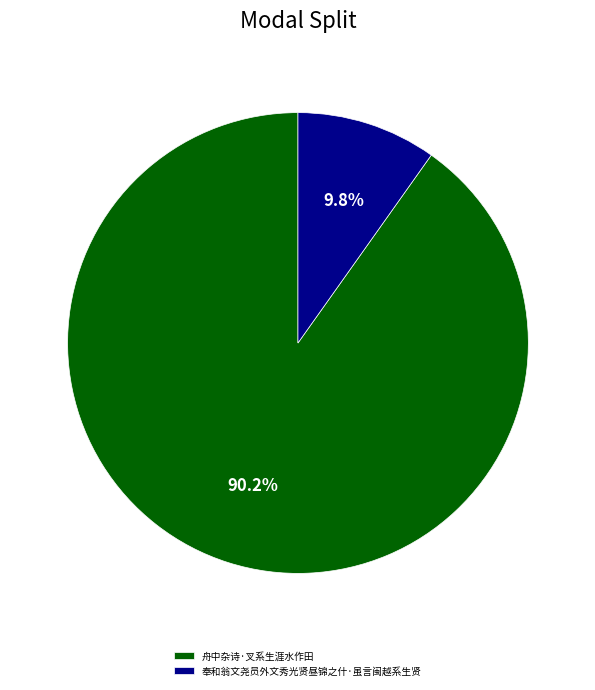

What percentage is the 奉和翁文尧员外文秀光贤昼锦之什·虽言闽越系生贤 slice, to the nearest percent?

10%